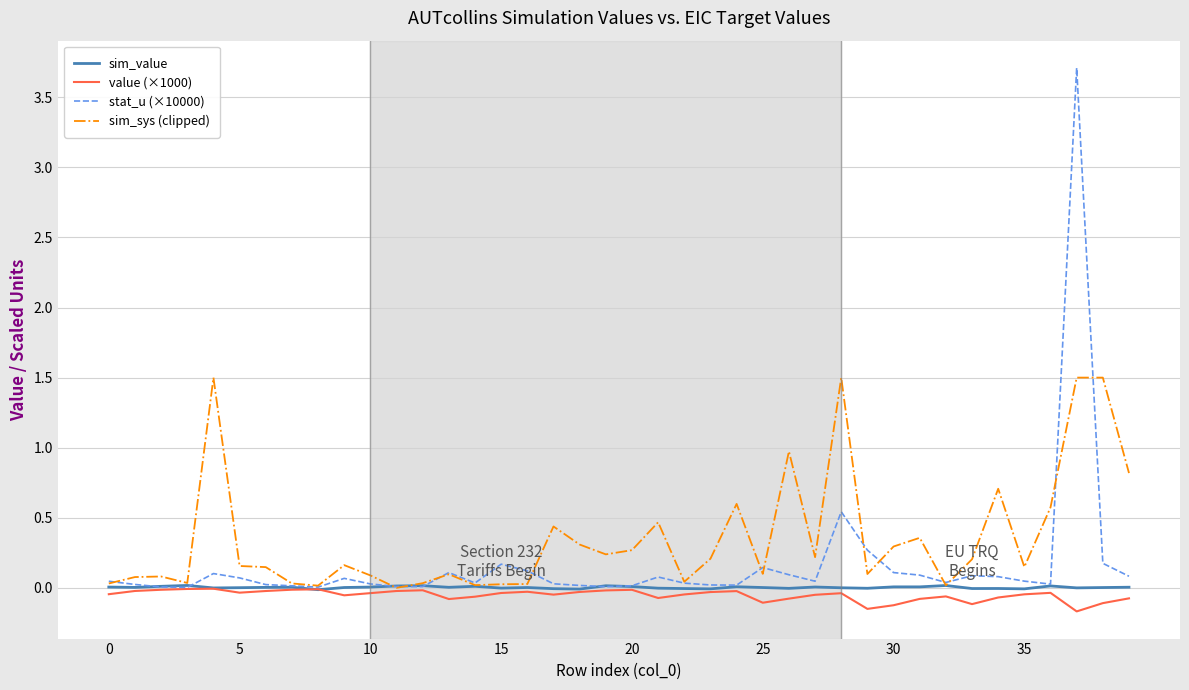

What is the highest value of the sim_sys (clipped) series?

1.5